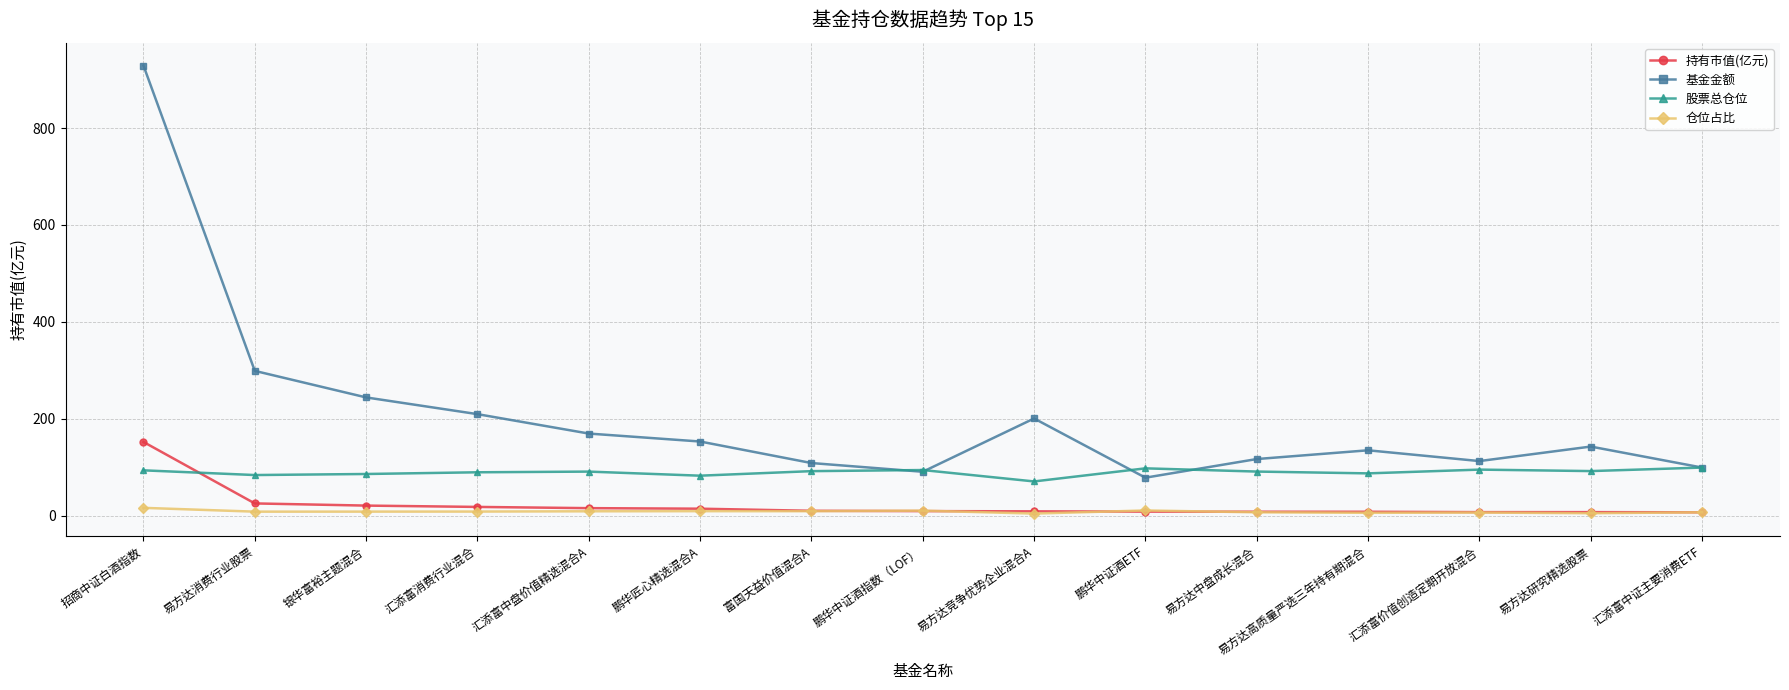

What is the label of the 3rd point from the right?

汇添富价值创造定期开放混合